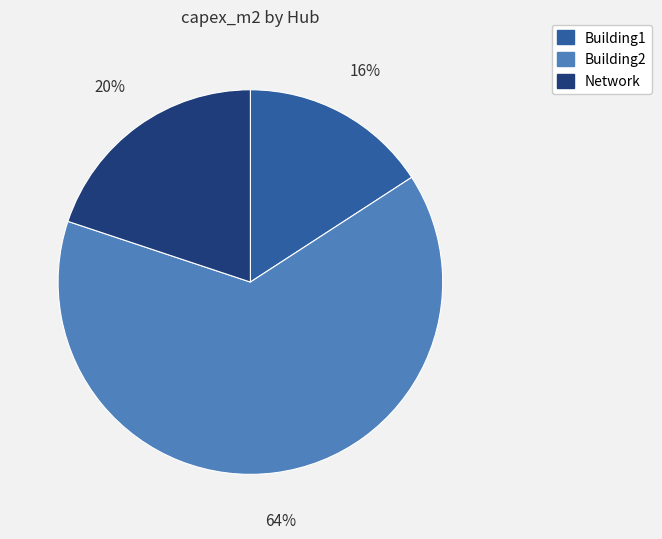

To the nearest percent, what percentage of the pie is Building2?

64%